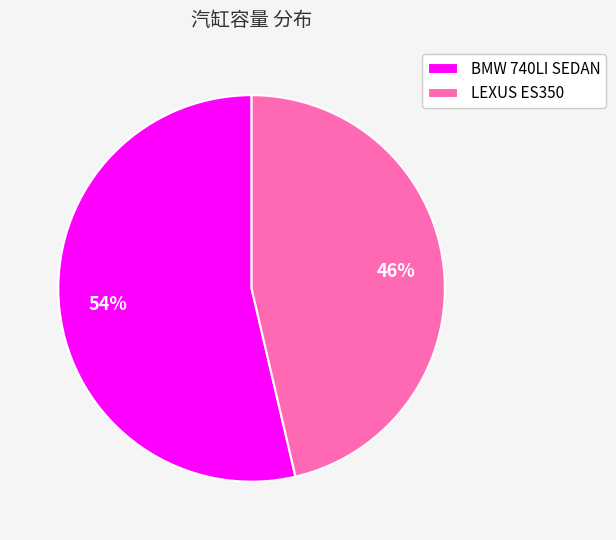

To the nearest percent, what is the combined percentage of LEXUS ES350 and BMW 740LI SEDAN?

100%